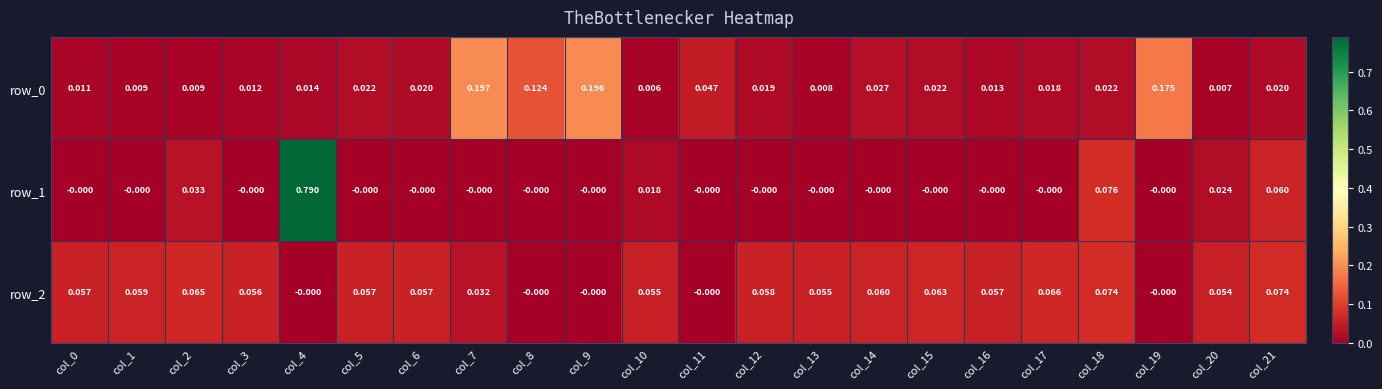

Which series changed the most between col_11 and col_15?

row_2